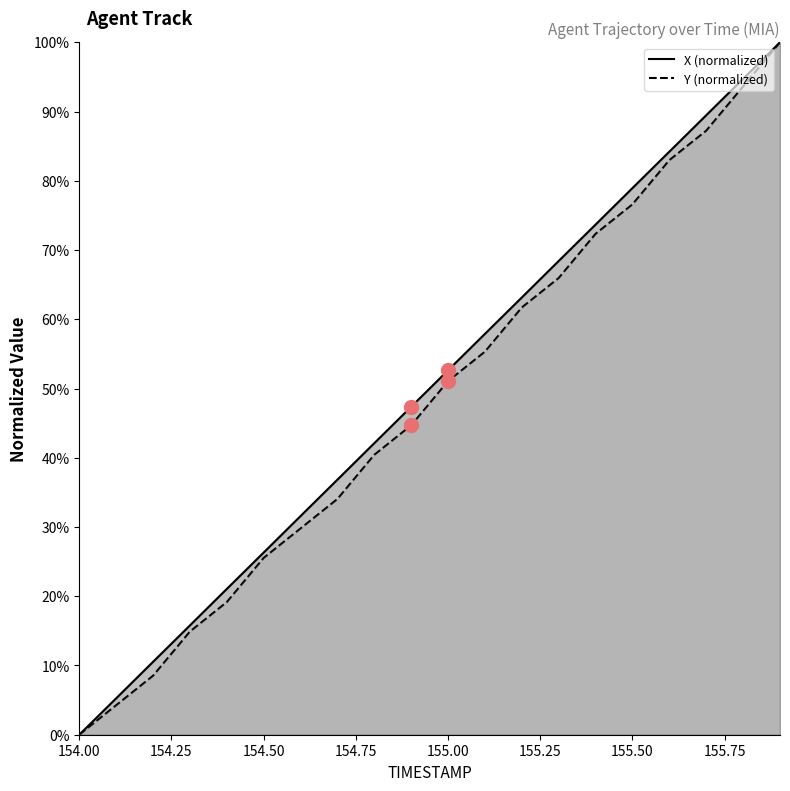

What are all the series names shown in the legend?

X (normalized), Y (normalized)